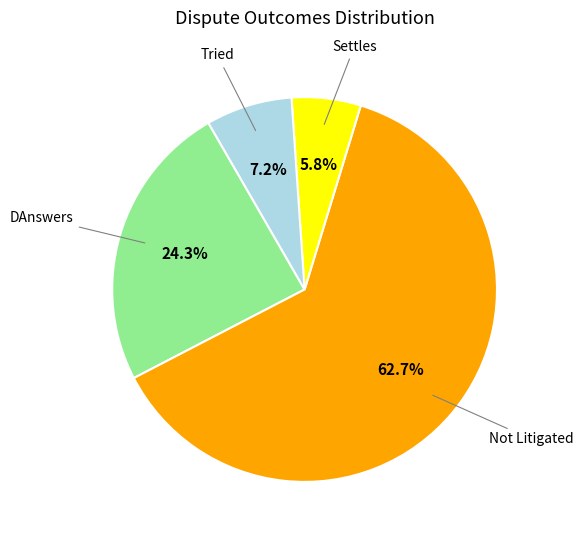

Does any single category account for the majority?

Yes